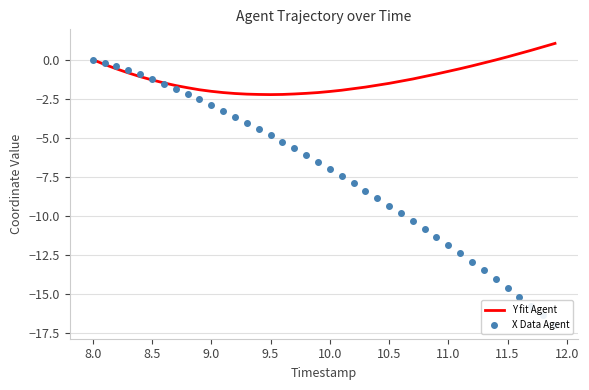

How many values in the Y fit Agent series exceed -1?

15